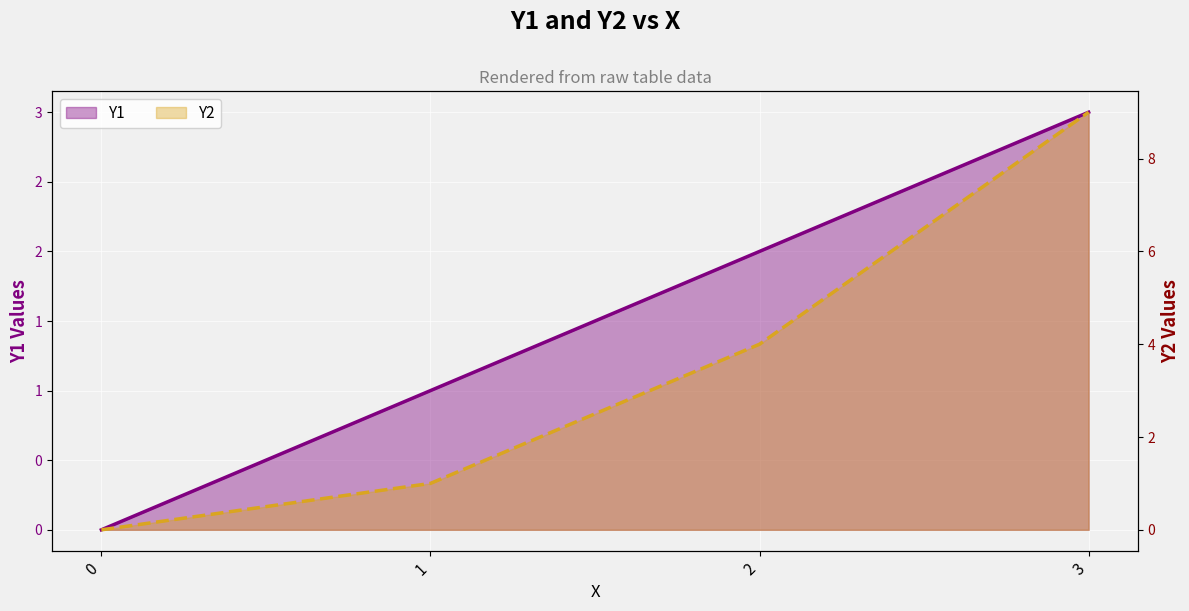

True or false: Y1 has more than 2 interior local peaks.

False